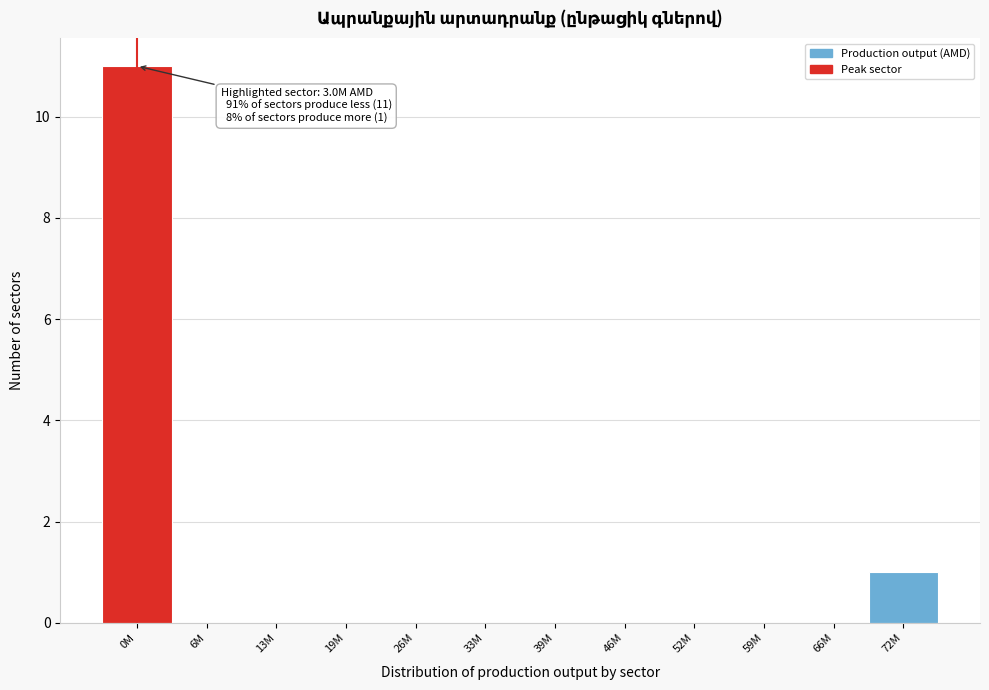

Reading right to left, list all the values displayed in this chart.

72M=1	66M=0	59M=0	52M=0	46M=0	39M=0	33M=0	26M=0	19M=0	13M=0	6M=0	0M=11